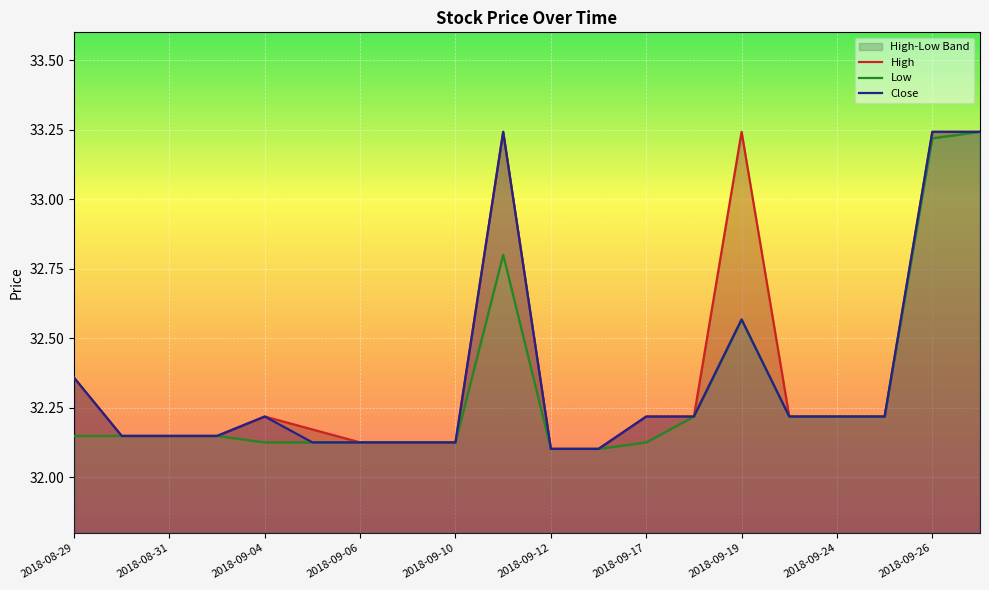

What is the difference between the maximum and second lowest values in the Low series?

1.1